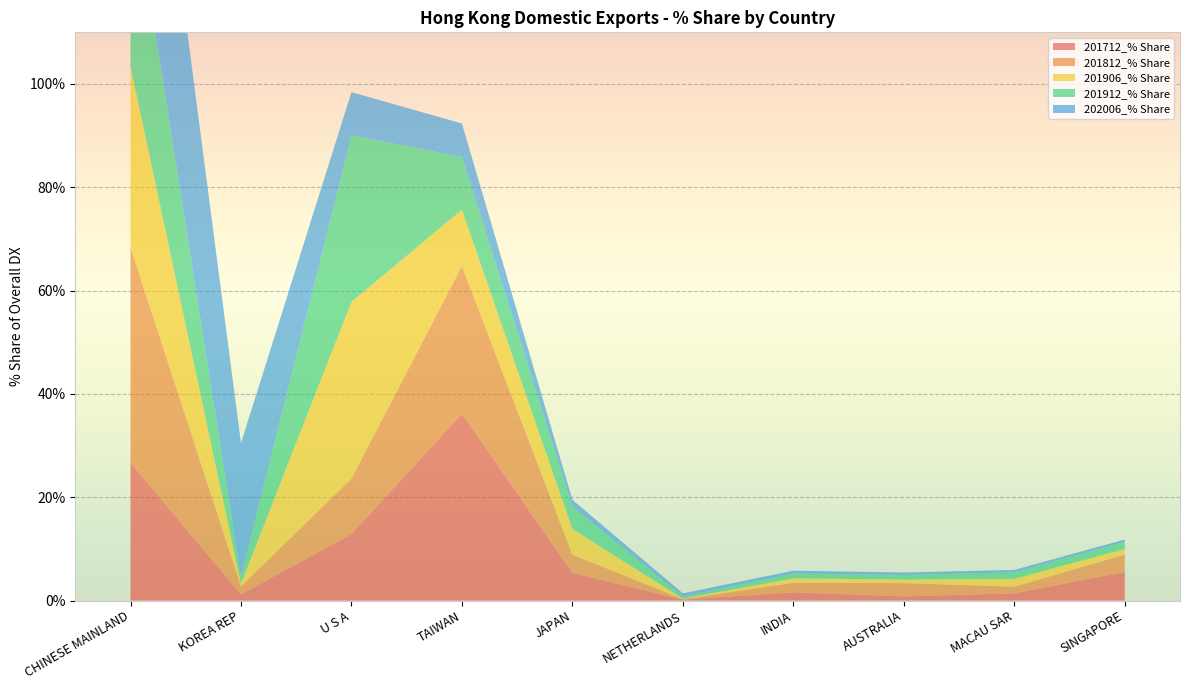

Reading right to left, what are all the values shown in this chart?

201712_% Share: SINGAPORE=5.6	MACAU SAR=1.4	AUSTRALIA=0.8	INDIA=1.6	NETHERLANDS=0.2	JAPAN=5.3	TAIWAN=36.2	U S A=12.9	KOREA REP=1.2	CHINESE MAINLAND=26.7
201812_% Share: SINGAPORE=3.3	MACAU SAR=1.3	AUSTRALIA=2.6	INDIA=1.8	NETHERLANDS=0.1	JAPAN=3.5	TAIWAN=28.6	U S A=10.7	KOREA REP=1.6	CHINESE MAINLAND=41.6
201906_% Share: SINGAPORE=1.1	MACAU SAR=1.5	AUSTRALIA=0.7	INDIA=0.9	NETHERLANDS=0.1	JAPAN=5.0	TAIWAN=10.9	U S A=34.2	KOREA REP=0.5	CHINESE MAINLAND=35.0
201912_% Share: SINGAPORE=1.4	MACAU SAR=1.3	AUSTRALIA=0.9	INDIA=0.9	NETHERLANDS=0.4	JAPAN=4.4	TAIWAN=10.2	U S A=32.2	KOREA REP=1.4	CHINESE MAINLAND=37.1
202006_% Share: SINGAPORE=0.4	MACAU SAR=0.5	AUSTRALIA=0.5	INDIA=0.5	NETHERLANDS=0.6	JAPAN=1.3	TAIWAN=6.5	U S A=8.4	KOREA REP=25.8	CHINESE MAINLAND=53.9